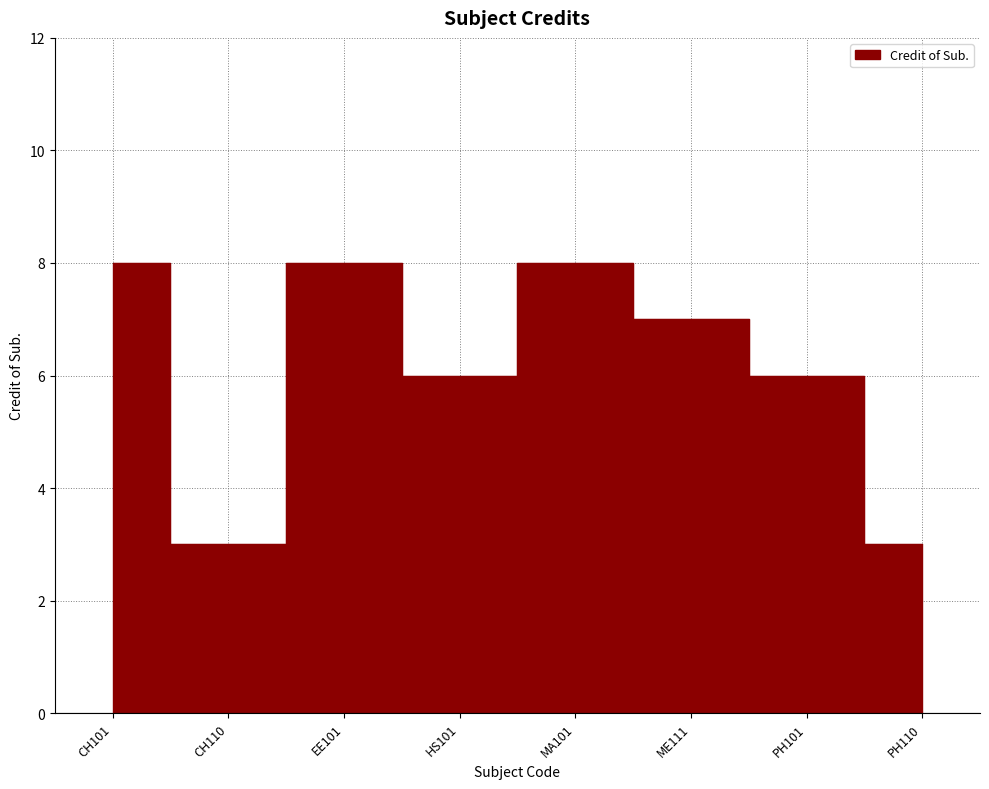

At which category does the chart reach its peak across all series?

CH101